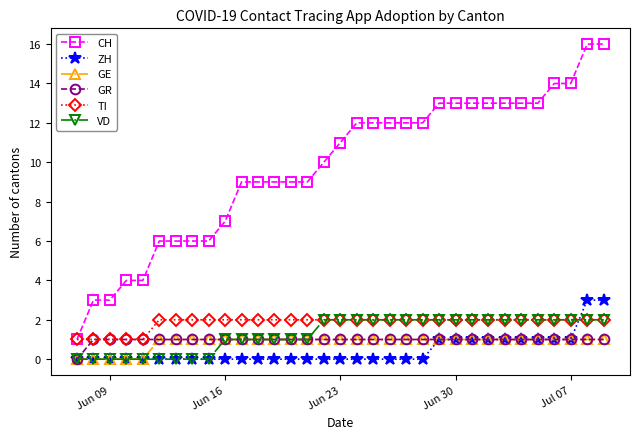

Count the GR values in the range 1 to 2.

32